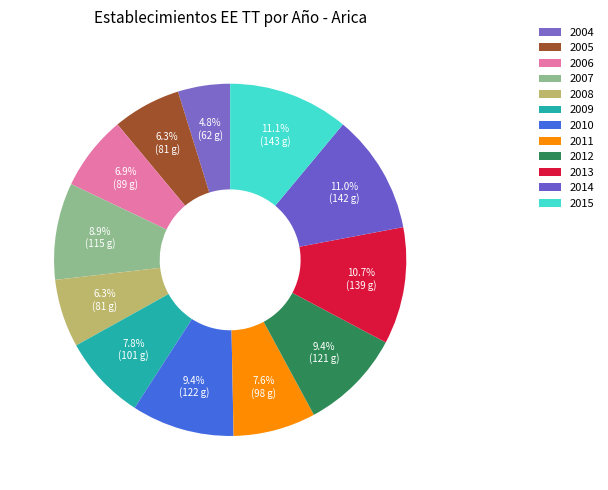

How many segments does this pie chart have?

12